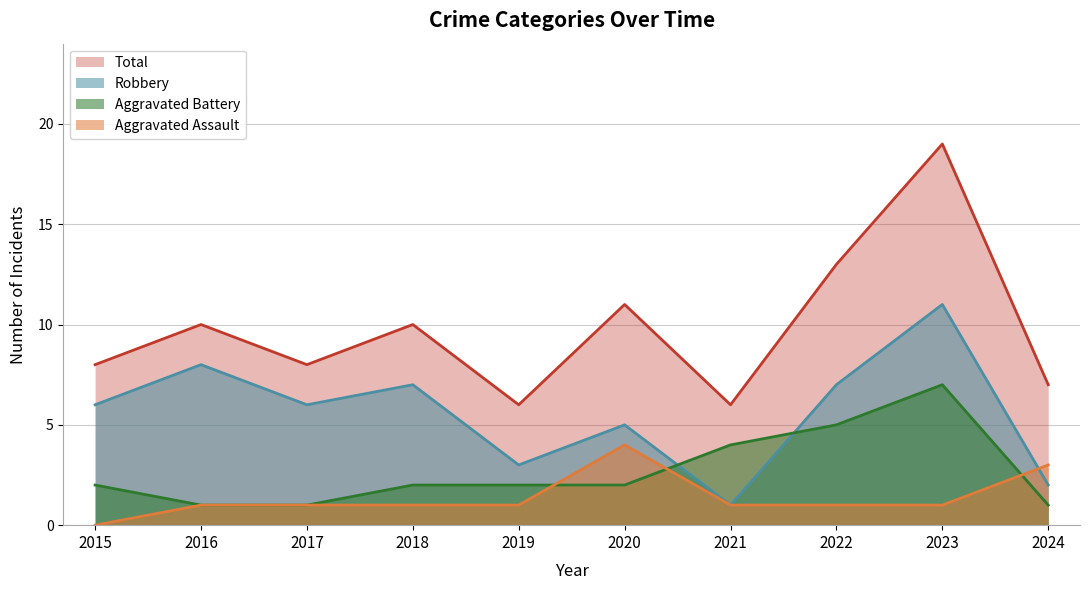

True or false: Total and Robbery cross at least once.

False